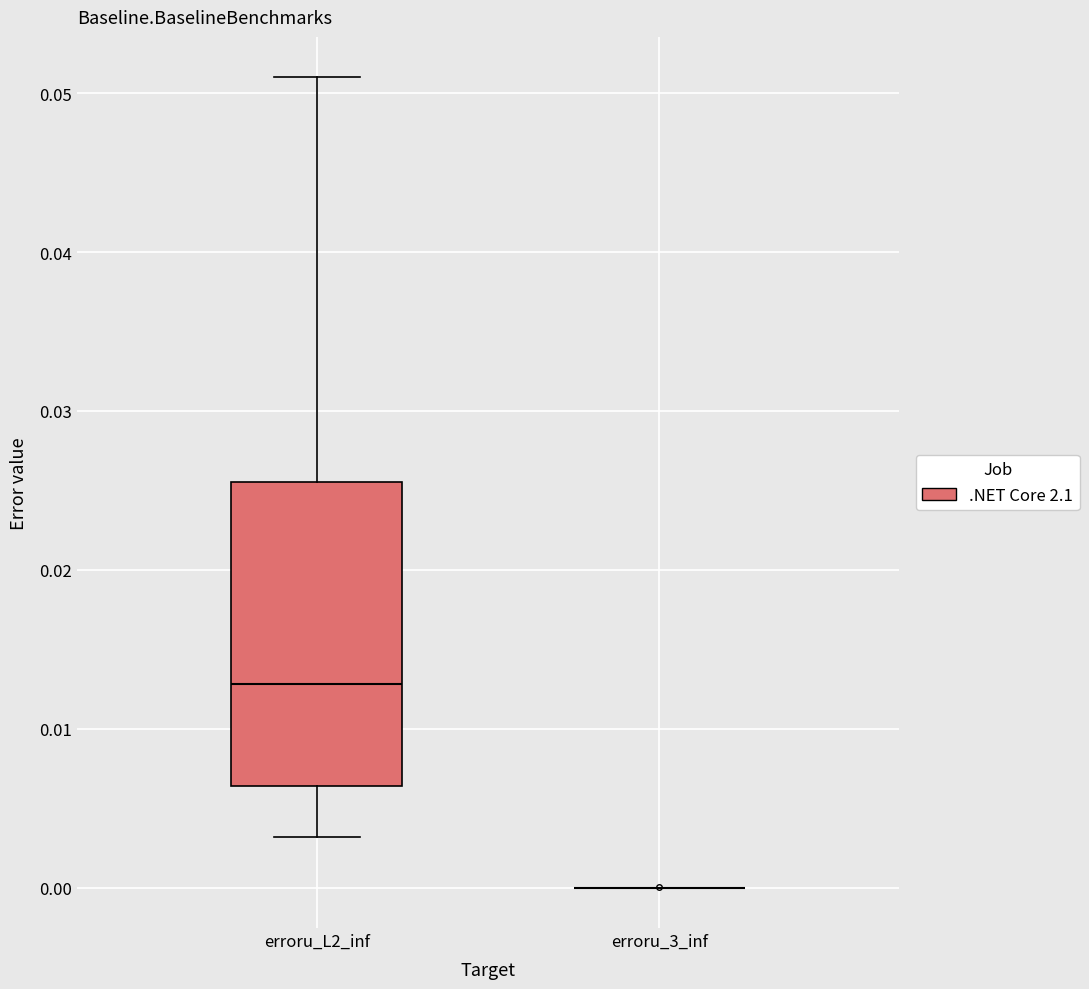

Where is the lower edge of the box for erroru_L2_inf on the y-axis? The values are not printed on the chart, so give them approximately, as read against the axis.

0.006